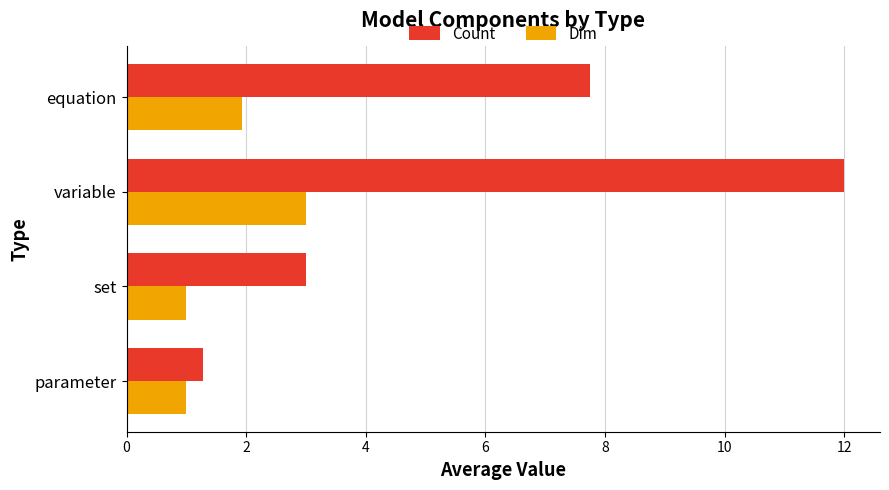

List the series in order of their overall mean, lowest first.

Dim, Count